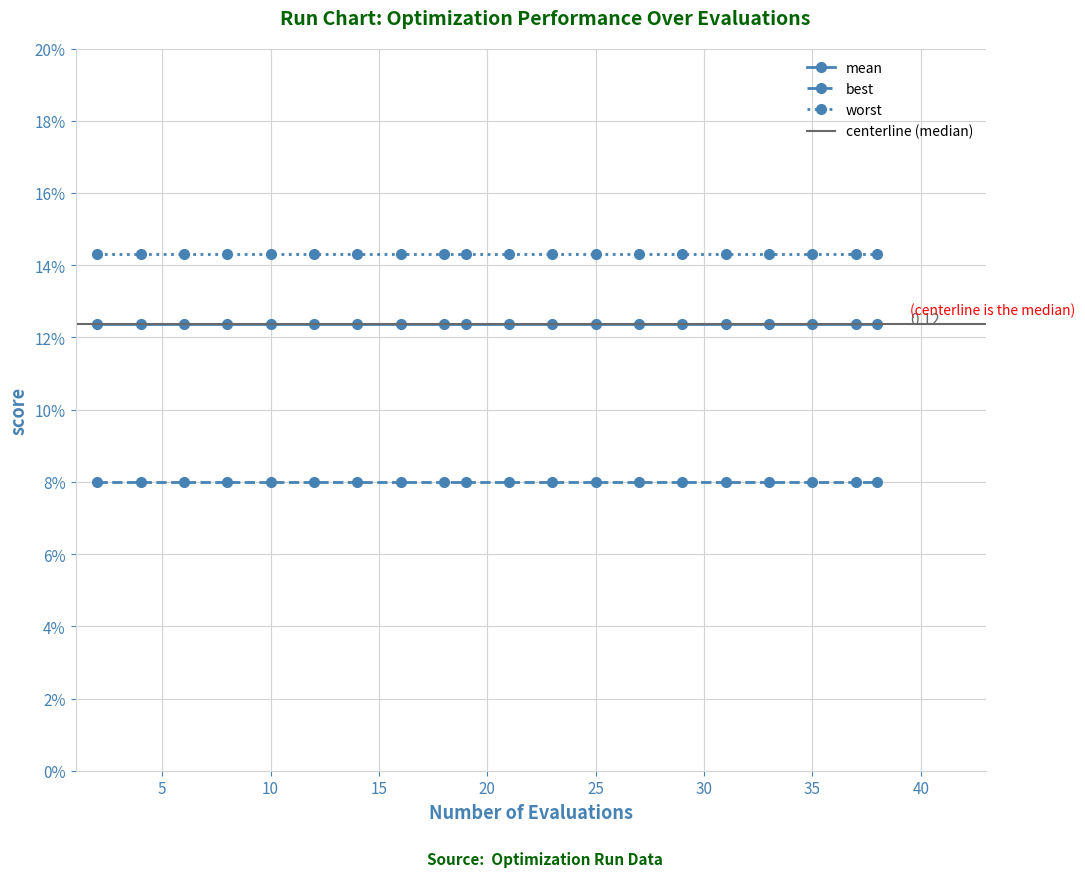

Rank the series by their average value, from highest to lowest.

worst, mean, best